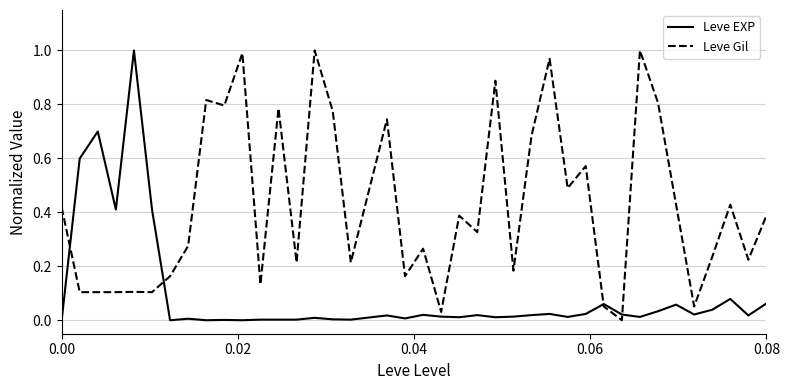

Which series has the largest total across all categories?

Leve Gil